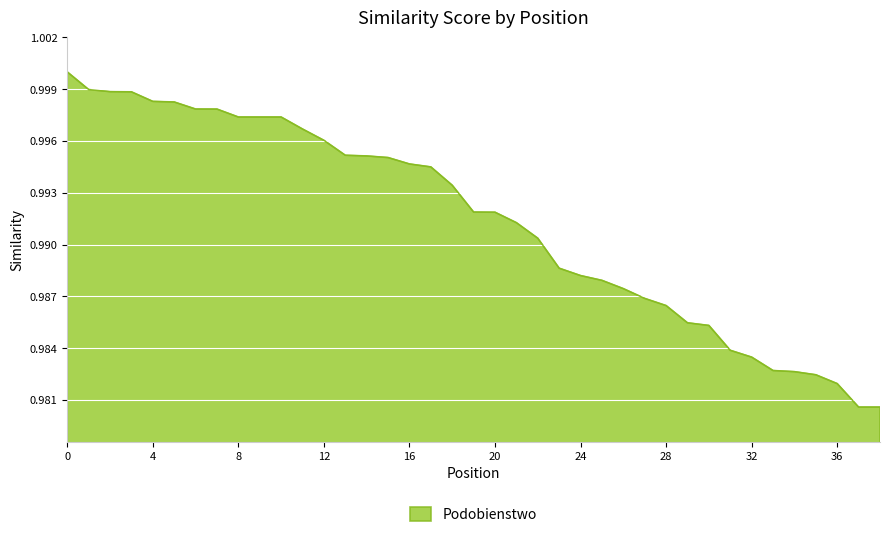

Does the chart have visible grid lines?

Yes